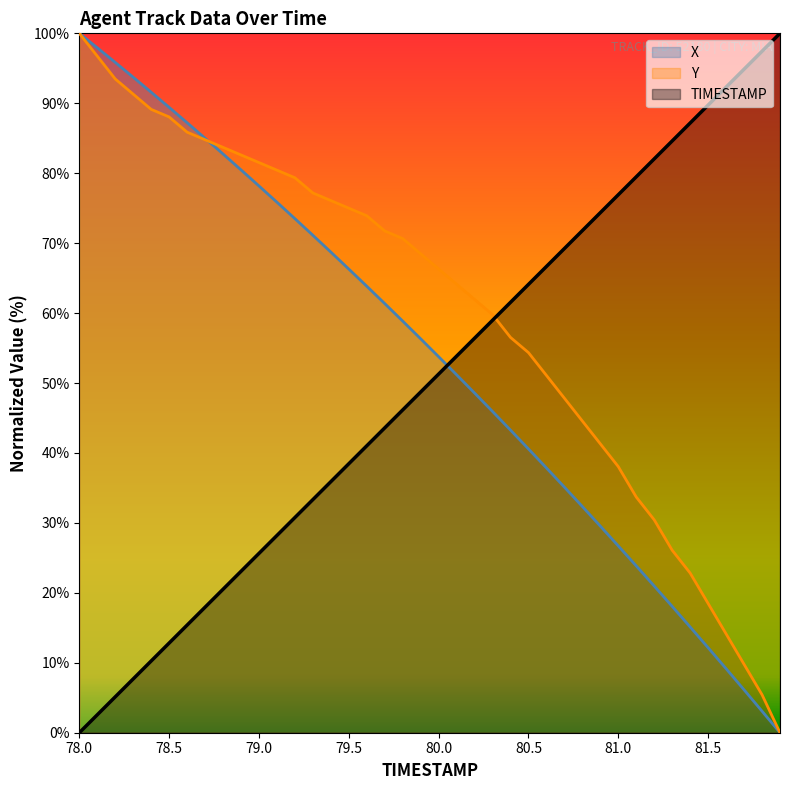

Reading left to right, what are all the values shown in this chart?

TIMESTAMP: 0.0	2.6	5.1	7.7	10.3	12.8	15.4	17.9	20.5	23.1	25.6	28.2	30.8	33.3	35.9	38.5	41.0	43.6	46.2	48.7	51.3	53.8	56.4	59.0	61.5	64.1	66.7	69.2	71.8	74.4	76.9	79.5	82.1	84.6	87.2	89.7	92.3	94.9	97.4	100.0
X: 100.0	97.9	95.8	93.7	91.6	89.4	87.2	85.0	82.7	80.5	78.2	75.9	73.5	71.1	68.7	66.3	63.8	61.4	58.9	56.3	53.8	51.2	48.6	45.9	43.3	40.6	37.9	35.1	32.3	29.5	26.7	23.9	21.0	18.1	15.1	12.2	9.2	6.1	3.1	0.0
Y: 100.0	96.7	93.5	91.3	89.1	88.0	85.9	84.8	83.7	82.6	81.5	80.4	79.3	77.2	76.1	75.0	73.9	71.7	70.7	68.5	66.3	64.1	62.0	59.8	56.5	54.3	51.1	47.8	44.6	41.3	38.0	33.7	30.4	26.1	22.8	18.5	14.1	9.8	5.4	0.0